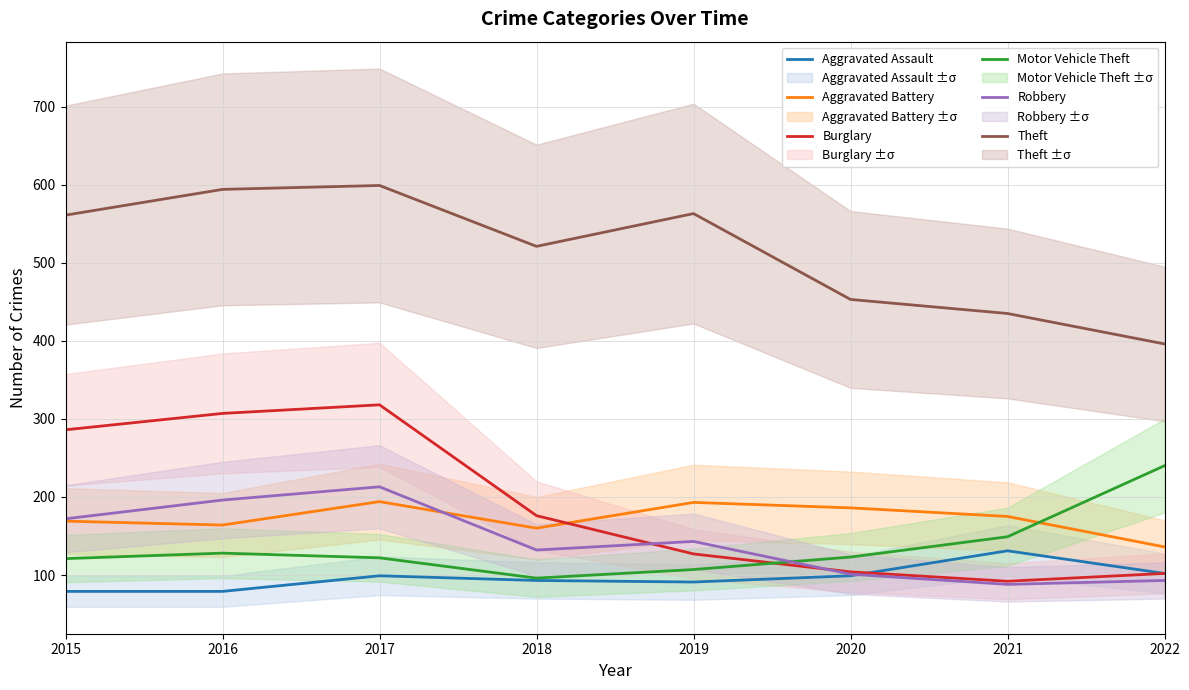

What is the sum of all Theft values?

4122